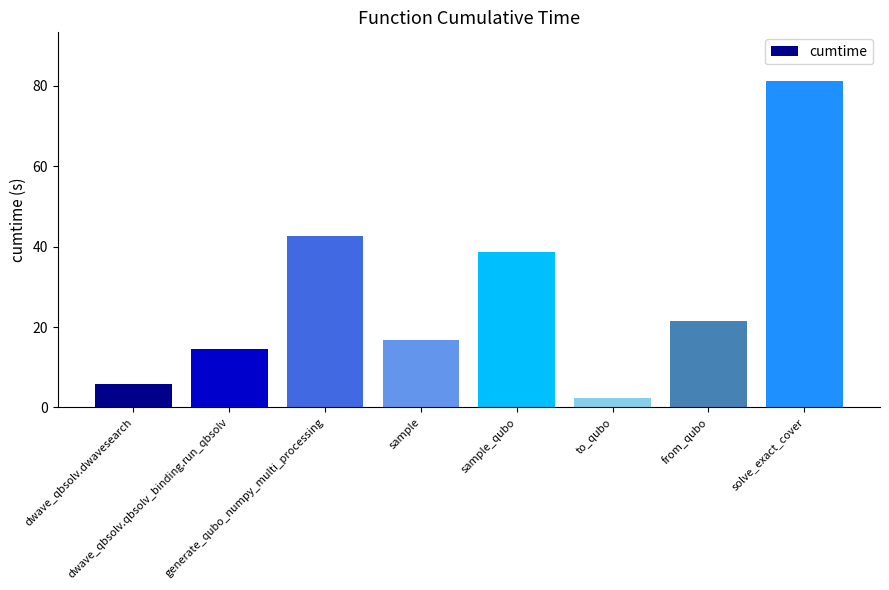

What is the value of the 1st bar from the left?

5.7